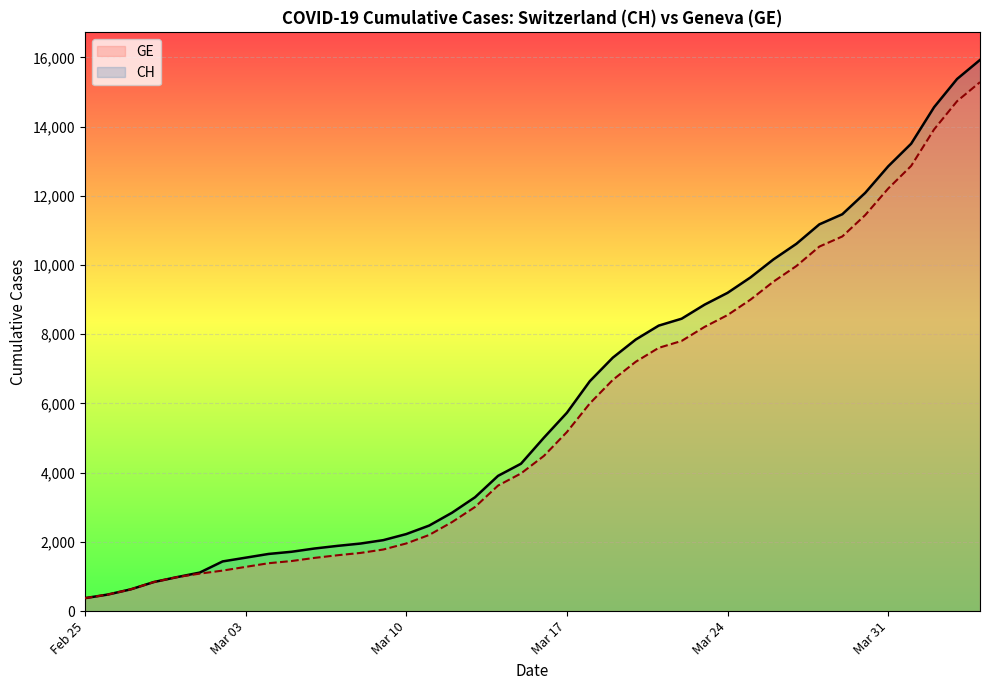

What is the spread (max minus min) of values at Mar 24?

642